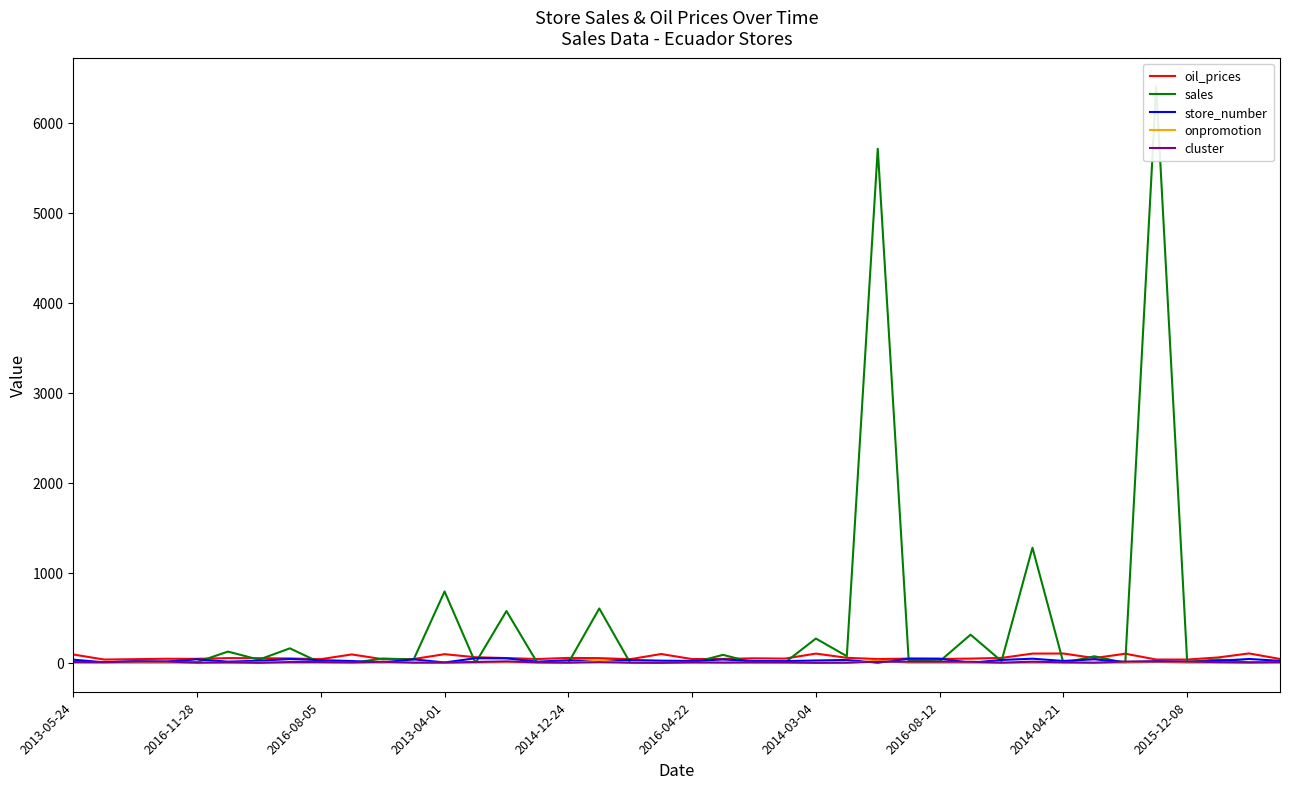

How many interior local valleys does the oil_prices series have?

12